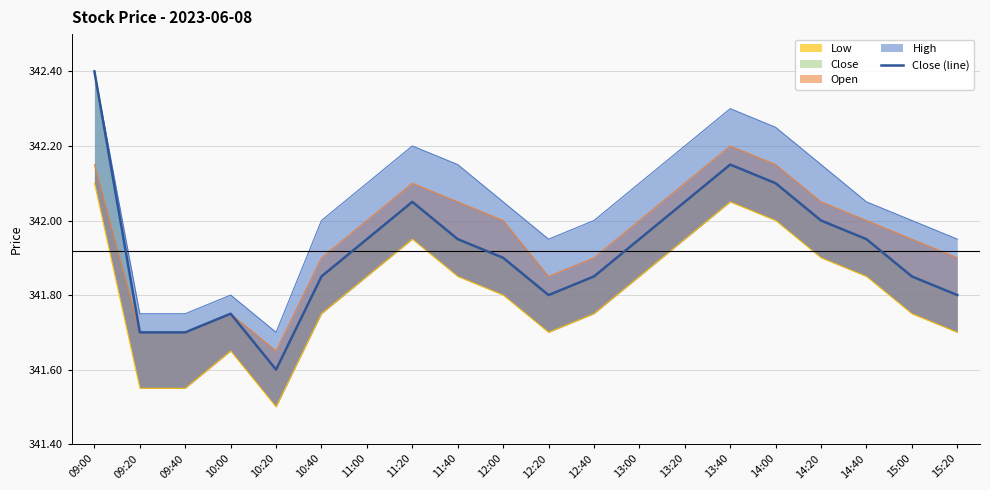

What is the difference between the values at 14:20 and 11:00?

0.1